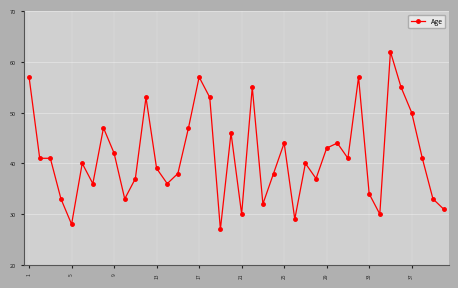

What is the sum of all values?

1657